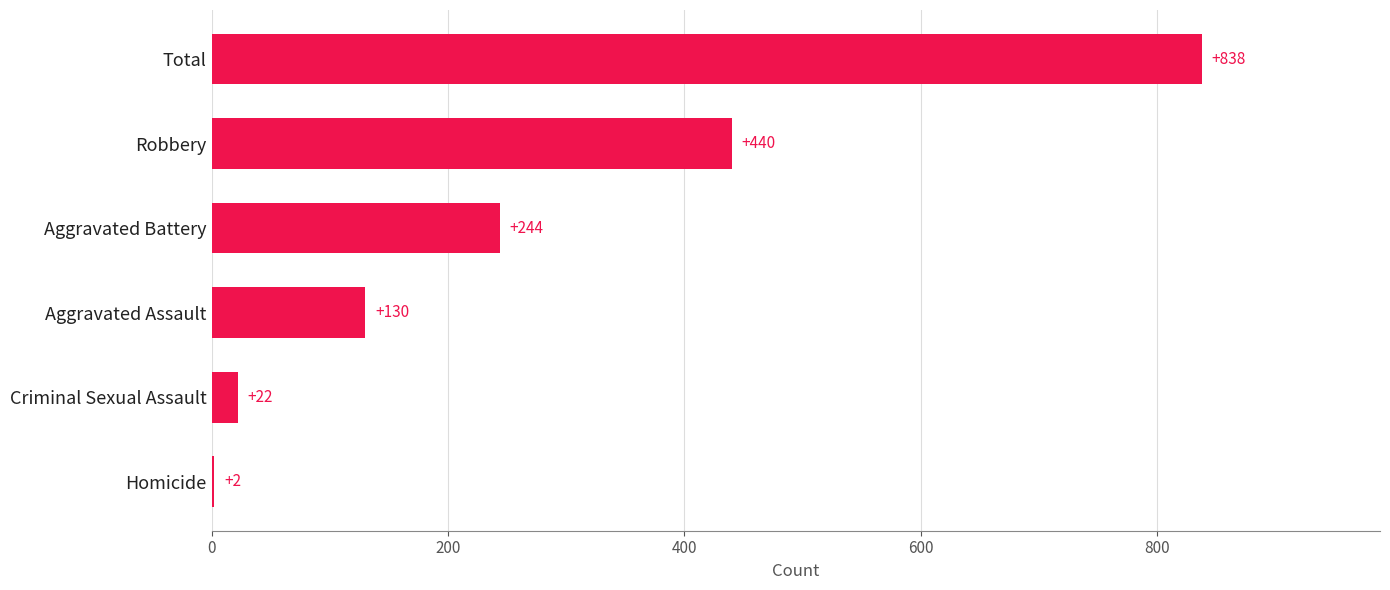

What is the sum of all values?

1676